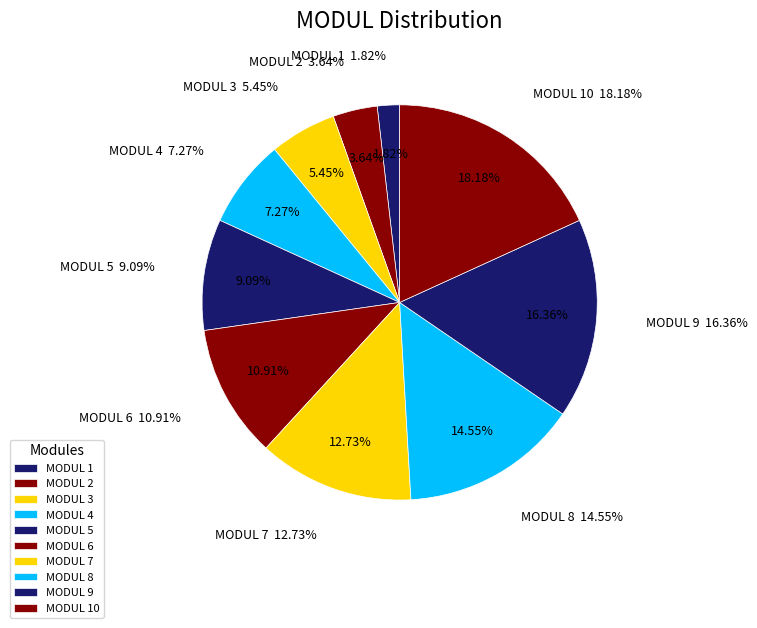

Count the number of slices in the pie.

10